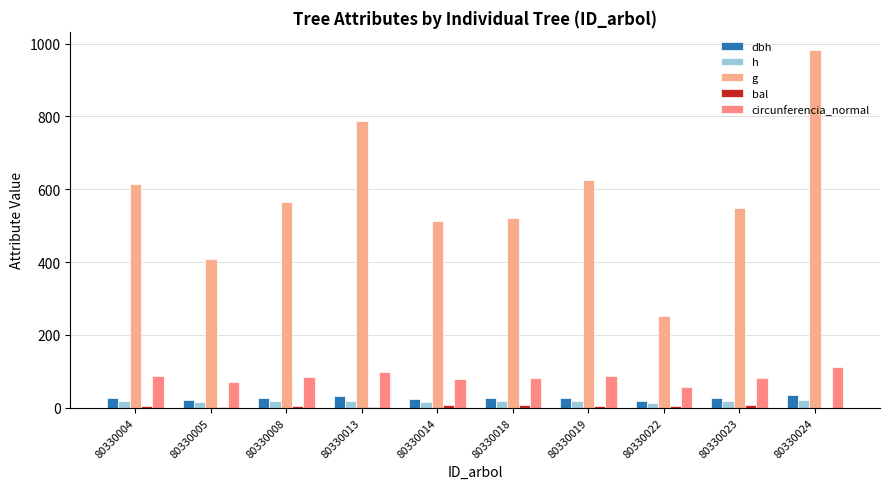

At which label does h first exceed 17?

80330004